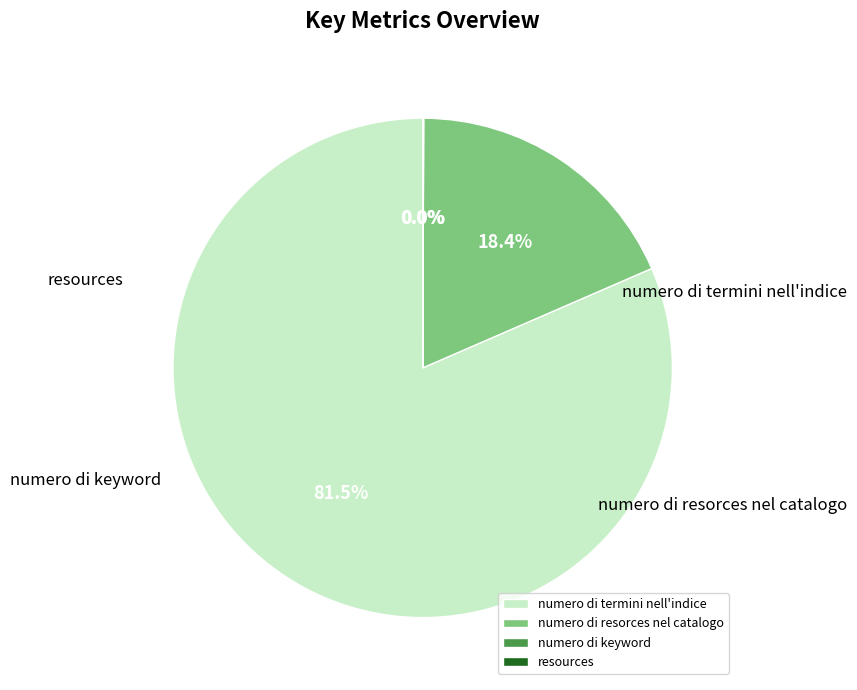

How many segments does this pie chart have?

4